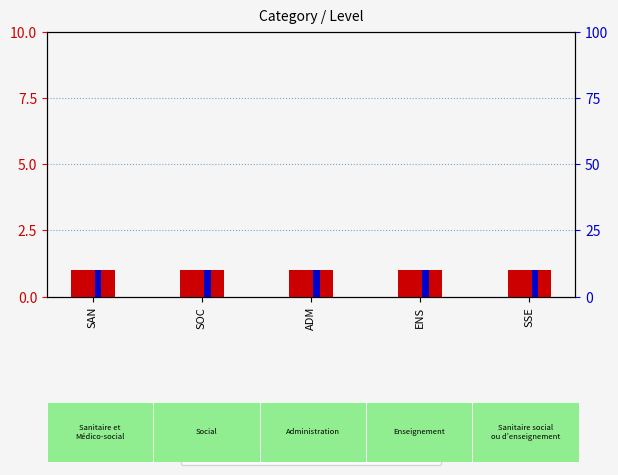

What is the sum of all count values?

5